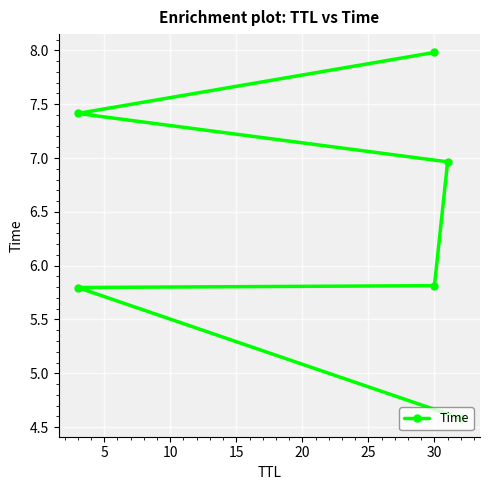

Which has a higher value, 5 or 15?

15